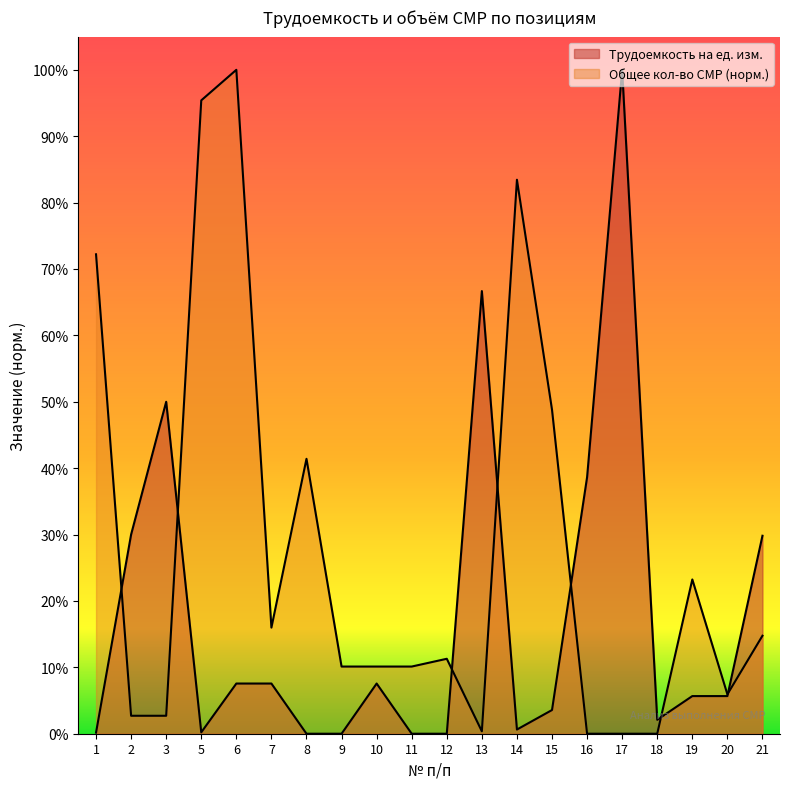

Reading left to right, what are all the values shown in this chart?

Трудоемкость на ед. изм.: 1=0.0	2=0.3	3=0.5	5=0.0	6=0.1	7=0.1	8=0.0	9=0.0	10=0.1	11=0.0	12=0.0	13=0.7	14=0.0	15=0.0	16=0.4	17=1.0	18=0.0	19=0.1	20=0.1	21=0.3
Общее кол-во СМР: 1=0.7	2=0.0	3=0.0	5=1.0	6=1.0	7=0.2	8=0.4	9=0.1	10=0.1	11=0.1	12=0.1	13=0.0	14=0.8	15=0.5	16=0.0	17=0.0	18=0.0	19=0.2	20=0.1	21=0.1